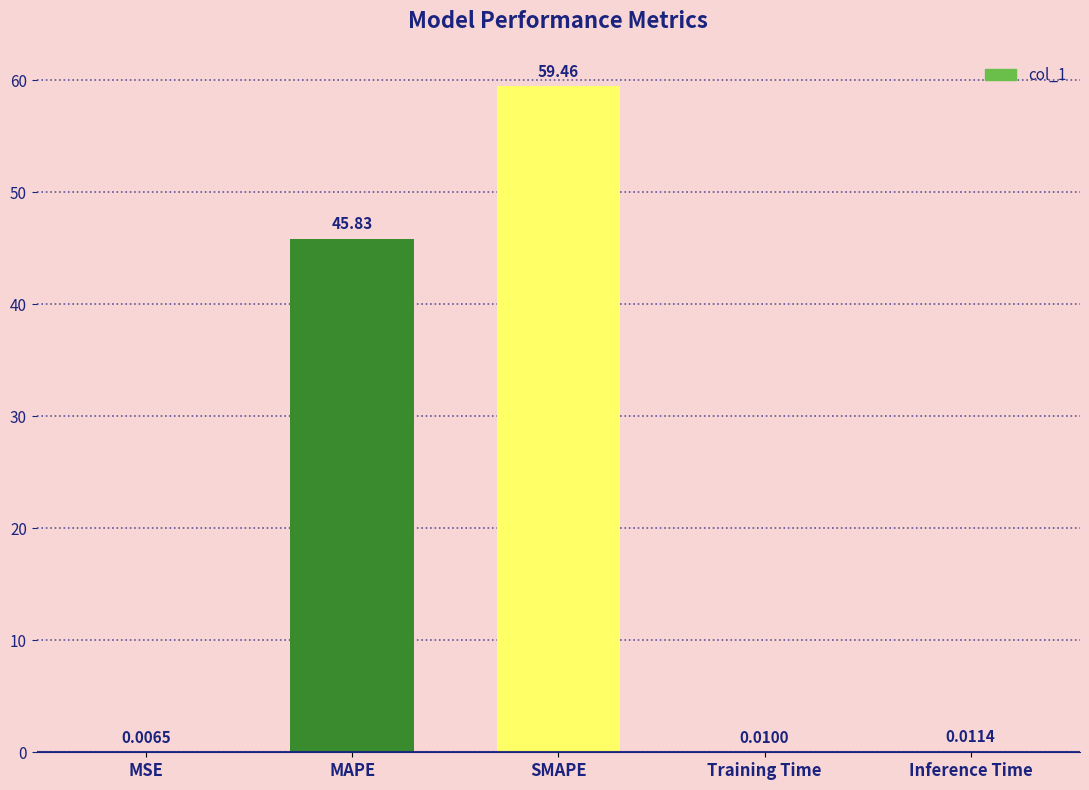

Which has a higher value, Inference Time or Training Time?

Inference Time